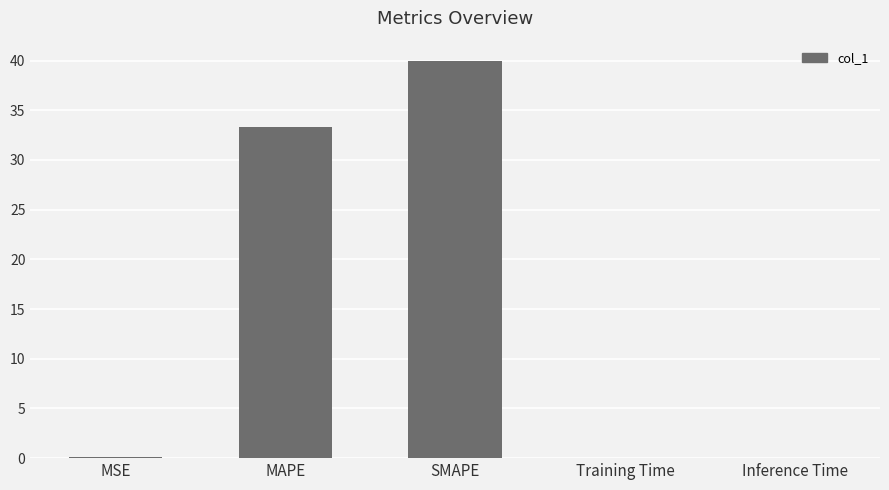

What is the change in value from MSE to Training Time?

-0.1